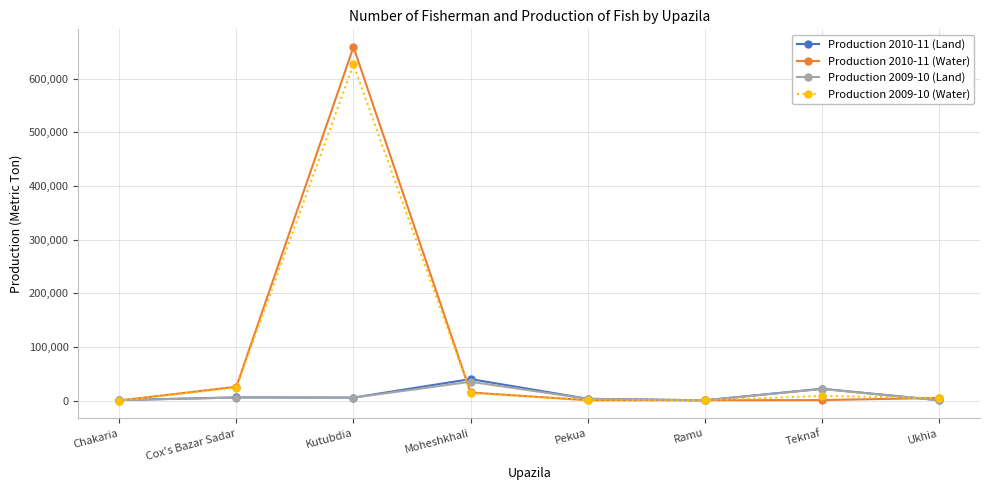

True or false: Production 2010-11 (Land) has a value of 40000 at Moheshkhali.

True